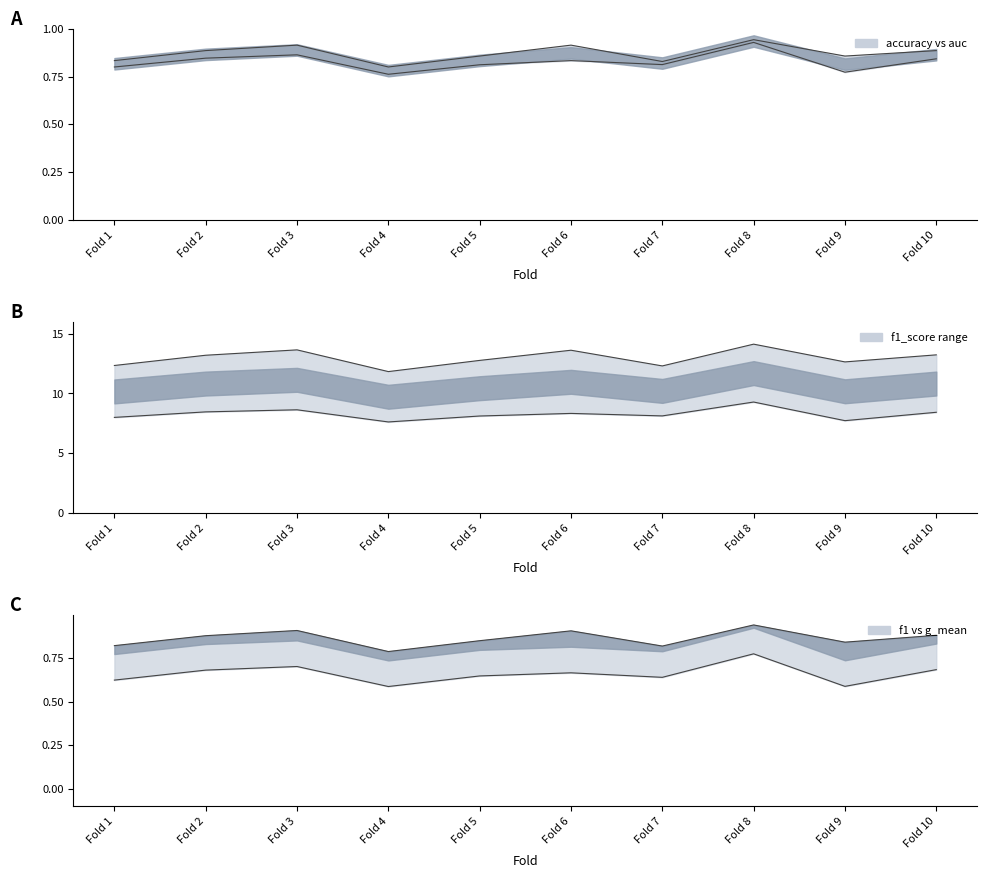

What is the greatest value displayed?

14.1